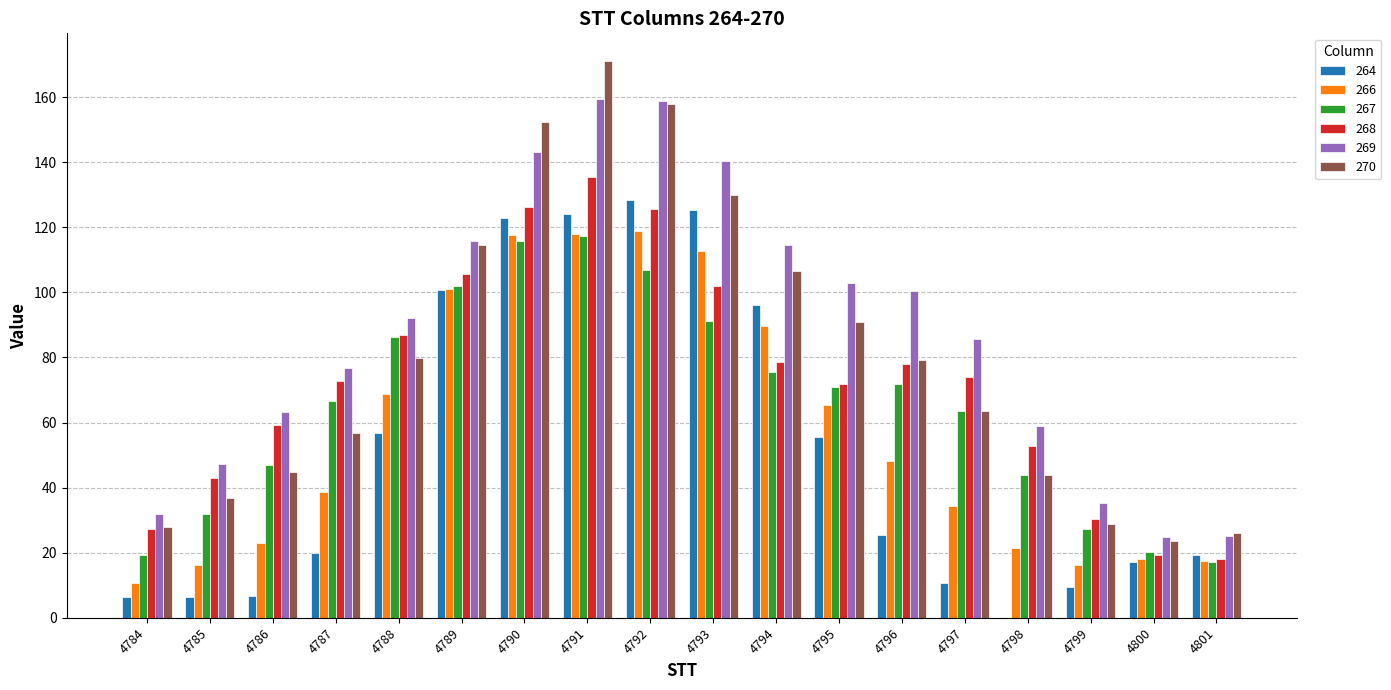

Is it true that 264 equals 59.8 at 4792?

False